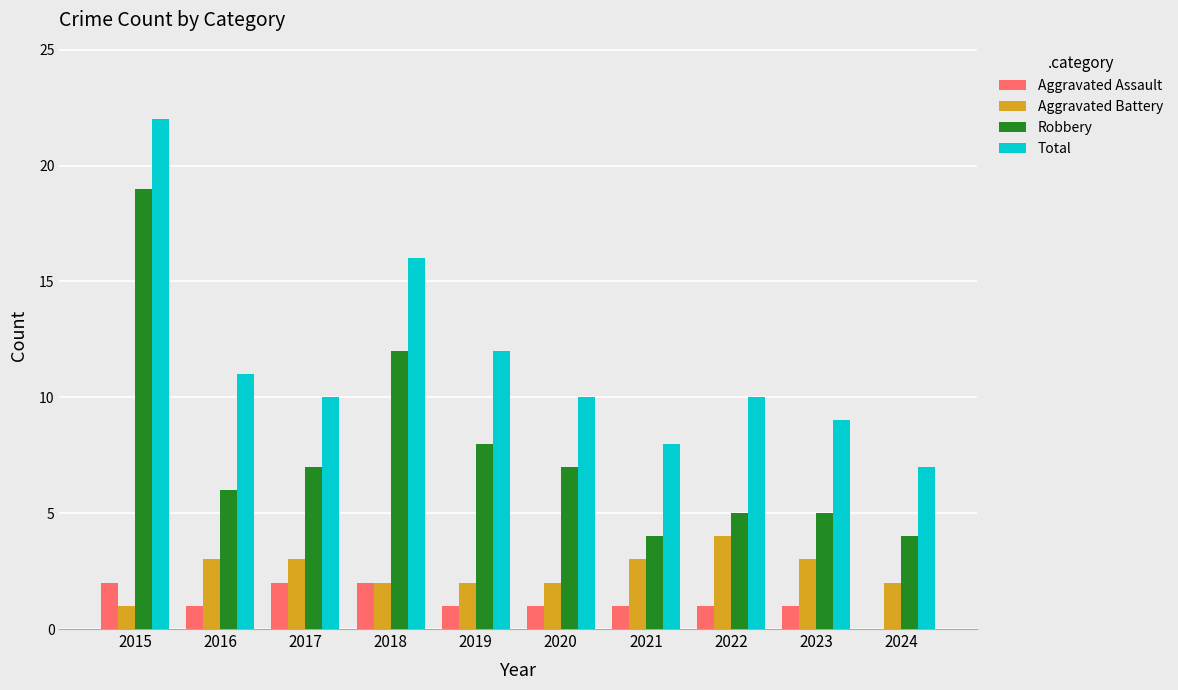

How many values in Aggravated Assault are above zero?

9